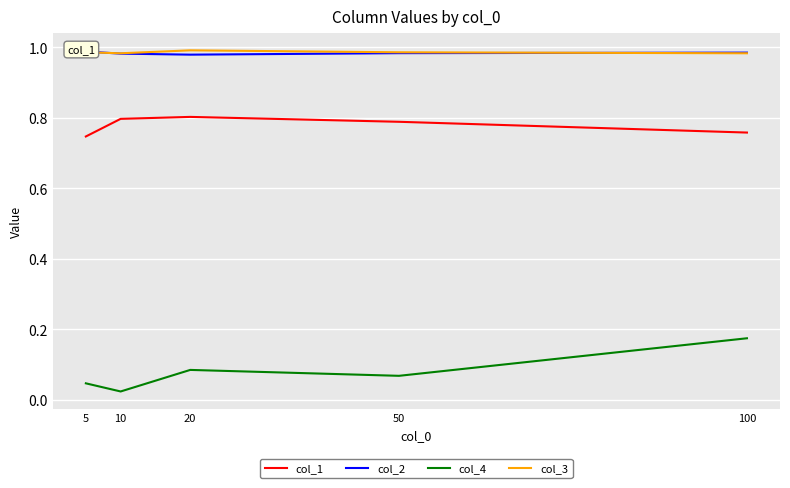

Which series has the largest total across all categories?

col_3